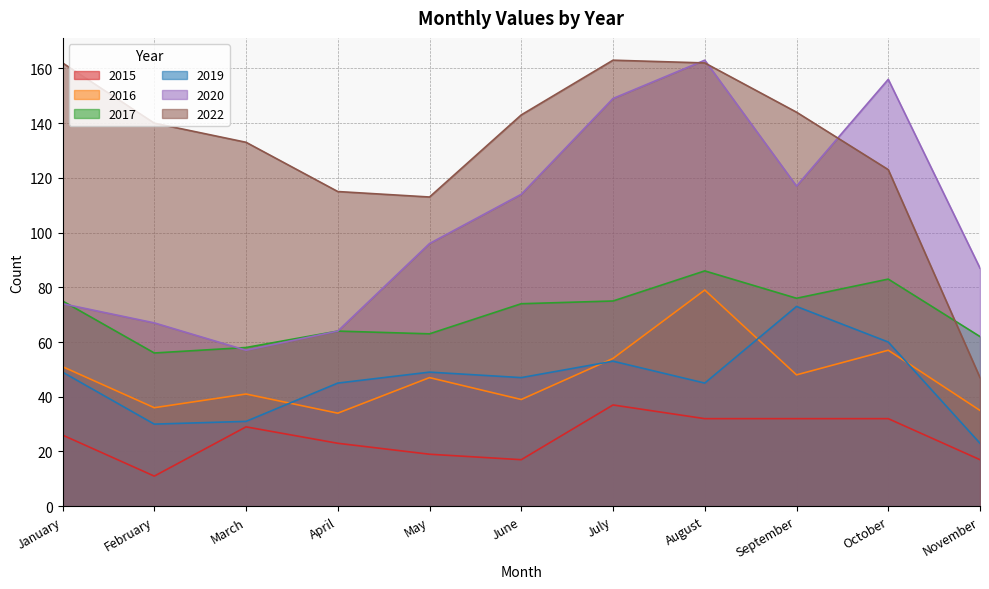

What is the sum of the 2019 values at September and March?

104